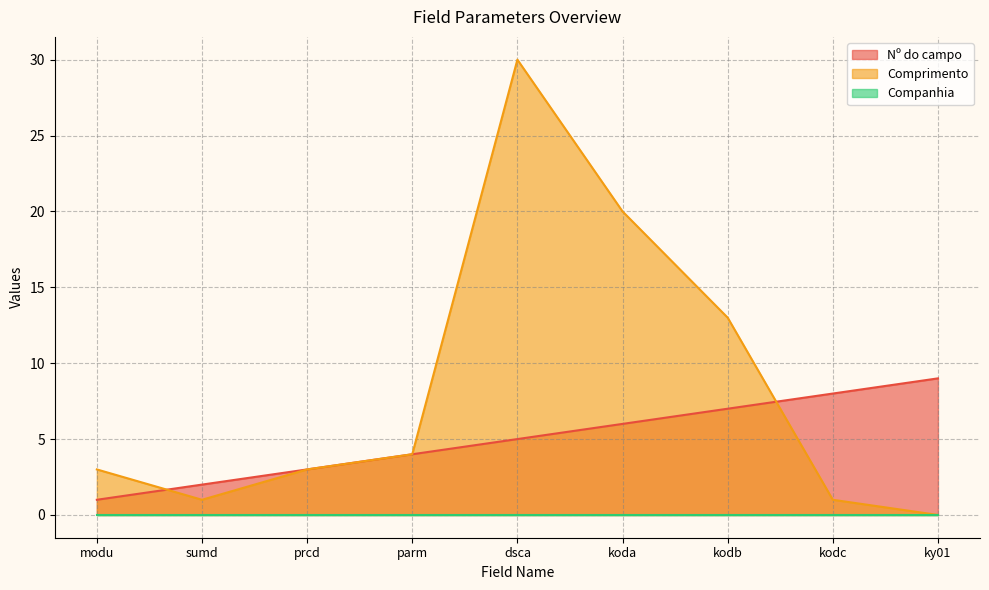

Does the chart have visible grid lines?

Yes